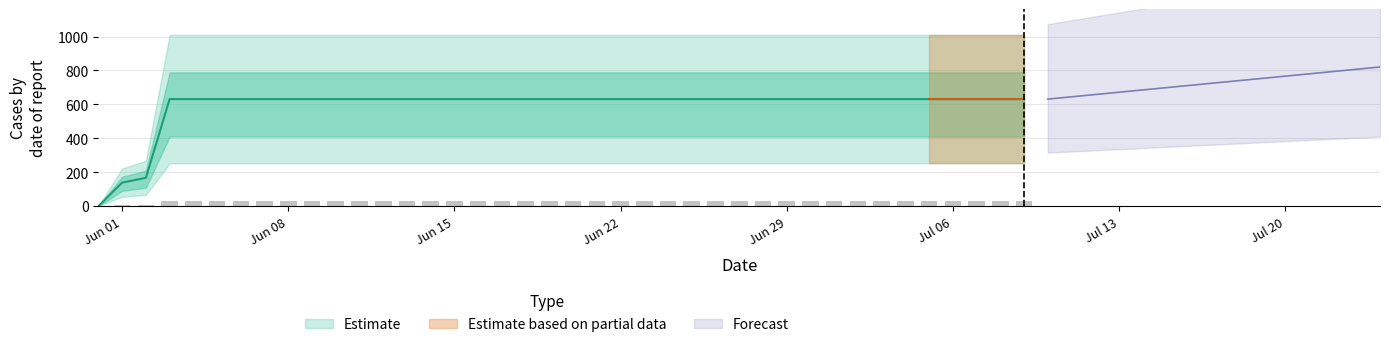

True or false: the data shows 346 at 2020-06-09.

False